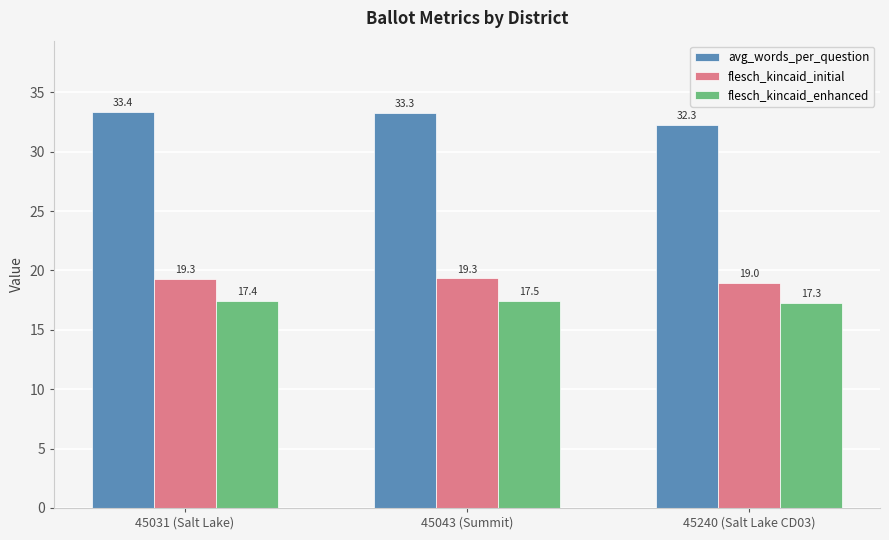

What is the lowest value of the flesch_kincaid_initial series?

19.0